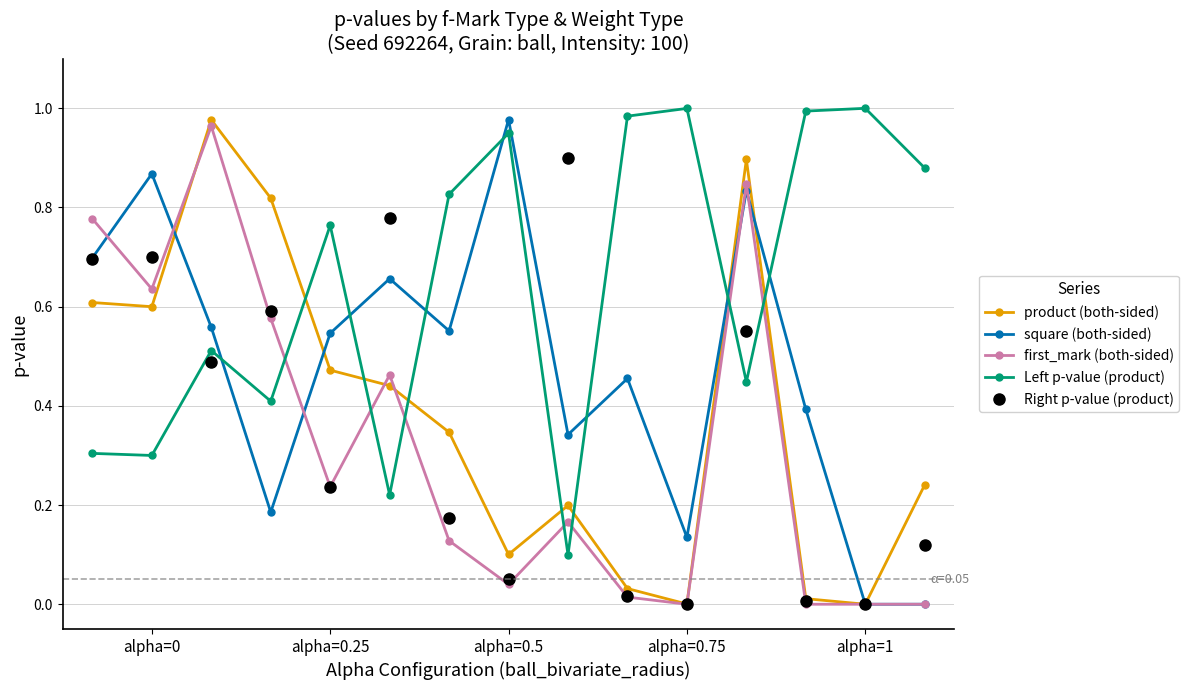

True or false: product (both-sided) has more than 1 points higher than both neighbors.

True